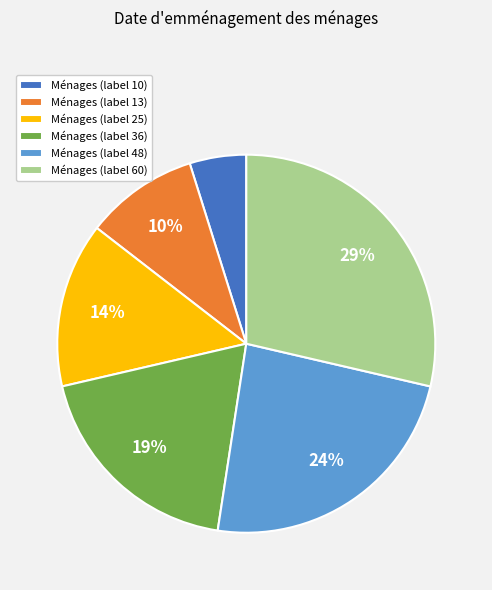

To the nearest percent, what portion does Ménages (label 25) represent?

14%